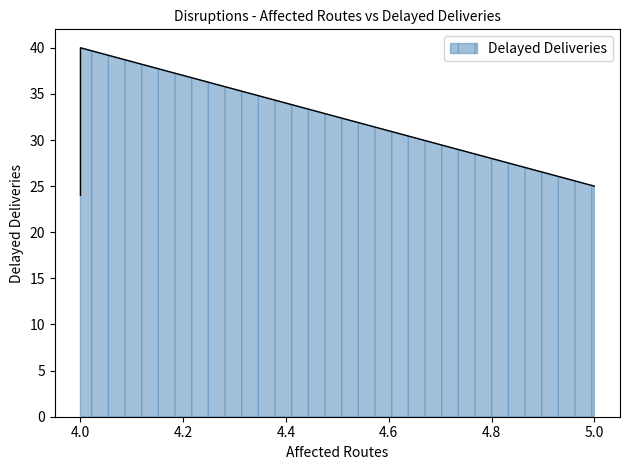

Which category has the lowest value across all series?

4.0